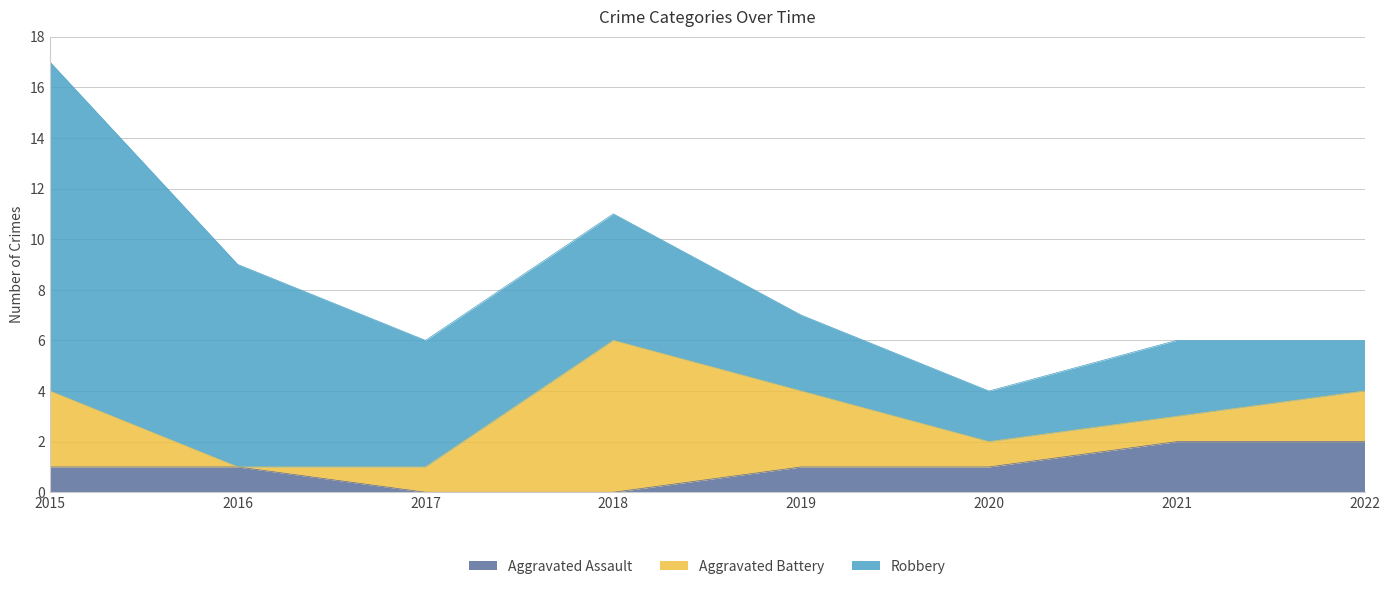

Where is the first local maximum for Aggravated Battery?

2018